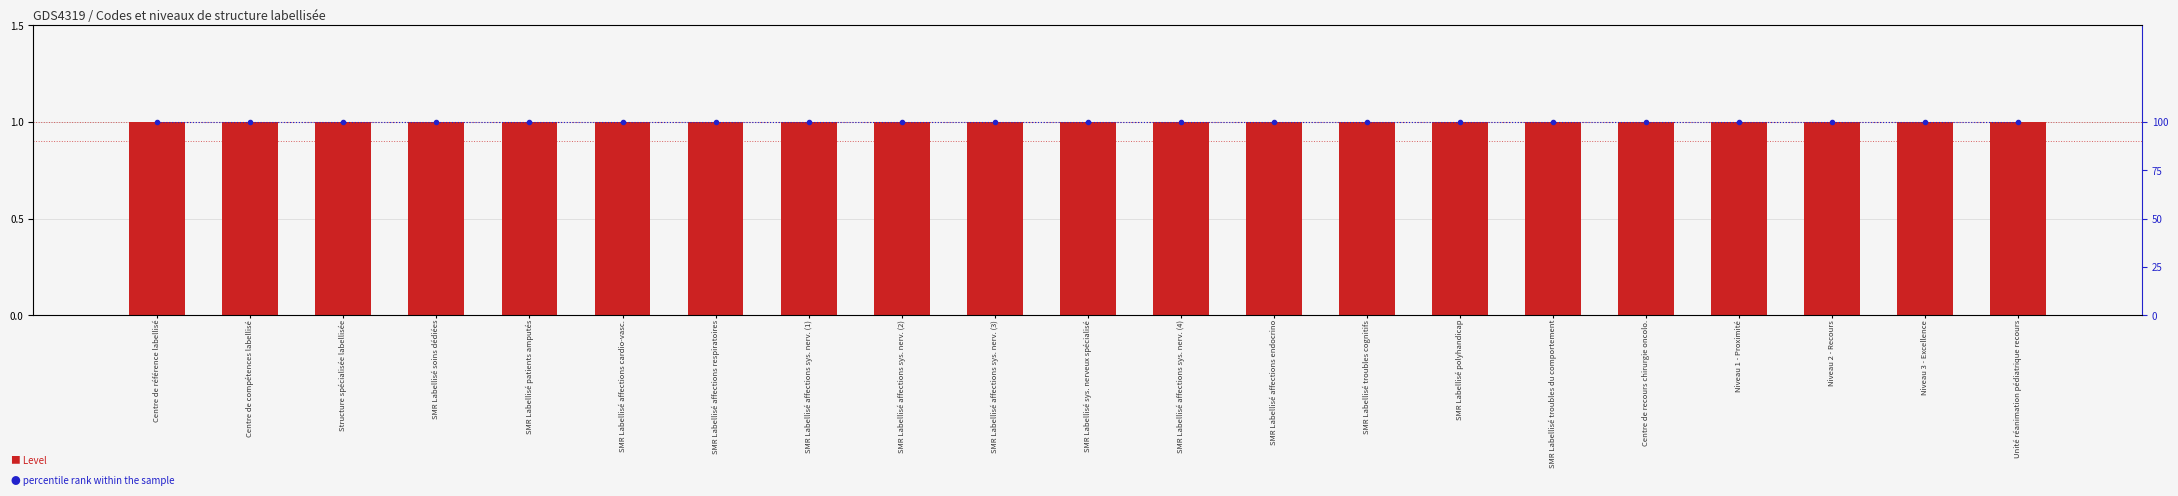

What is the total value across all series at SMR Labellisé affections sys. nerv. (4)?

101